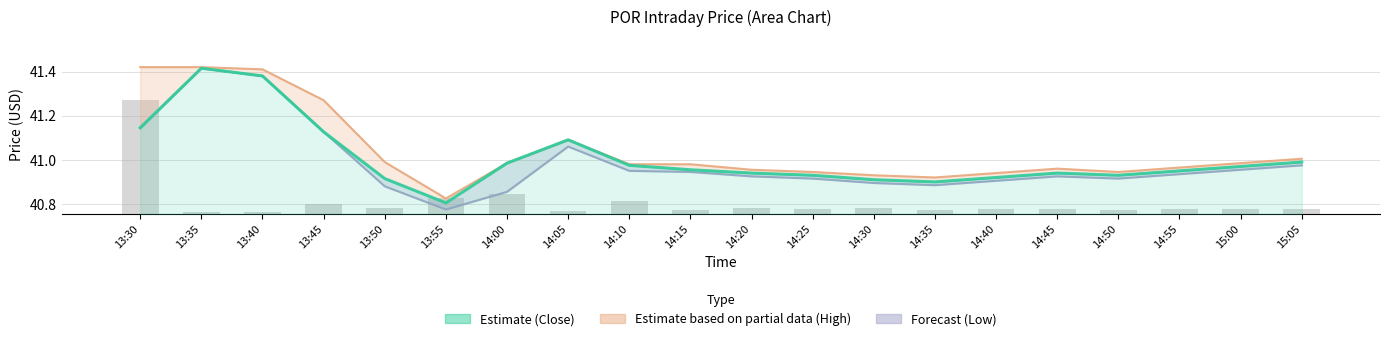

At how many categories does at least one series exceed 41?

6